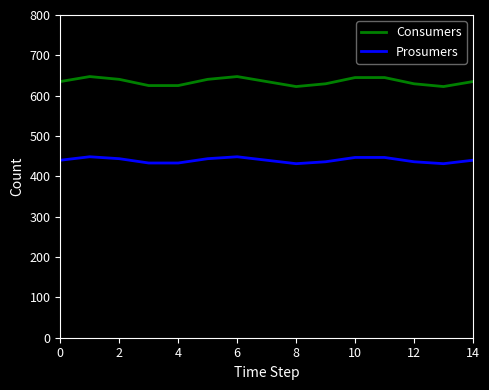

True or false: Consumers and Prosumers intersect in this chart.

False